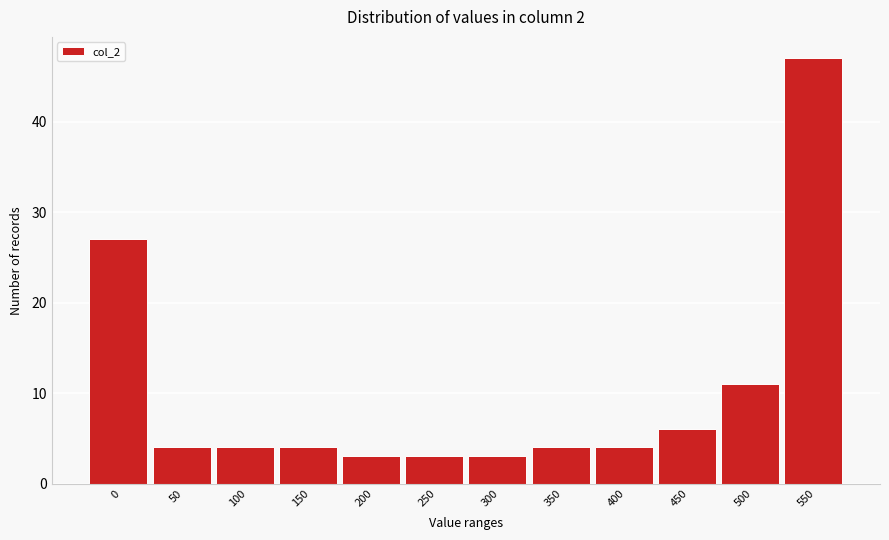

Reading left to right, extract all data points from this chart.

0=27	50=4	100=4	150=4	200=3	250=3	300=3	350=4	400=4	450=6	500=11	550=47